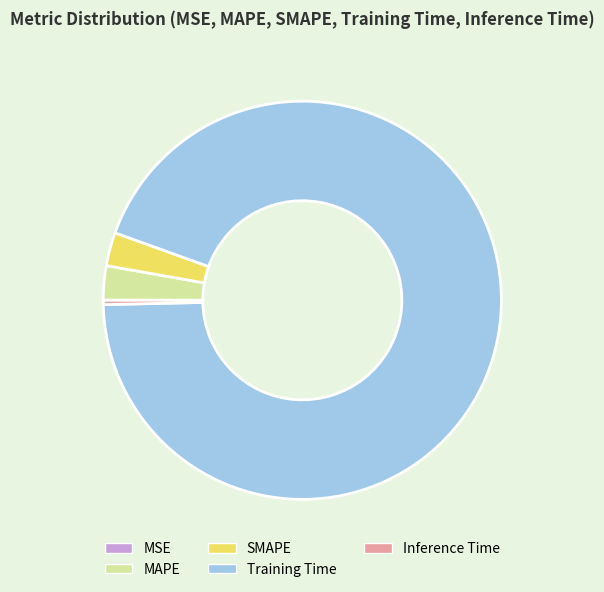

Between SMAPE and Training Time, which is larger?

Training Time